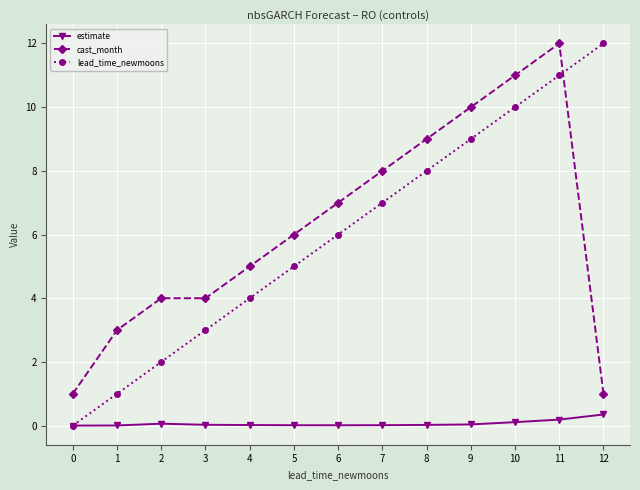

Which series ends up on top after the final intersection of lead_time_newmoons and estimate?

lead_time_newmoons